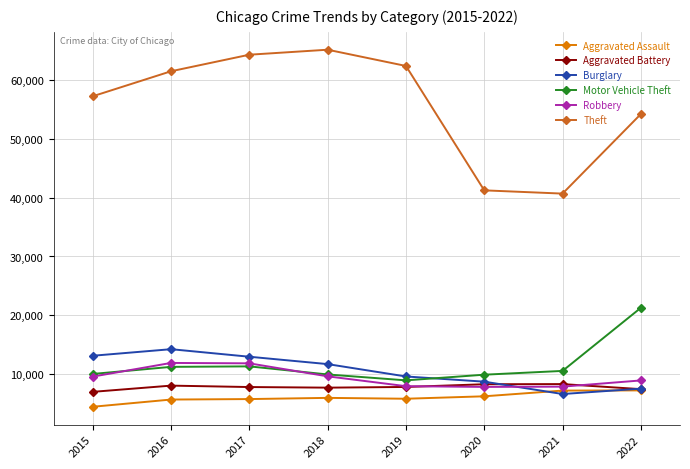

What is the difference between the Motor Vehicle Theft values at 2021 and 2018?

603